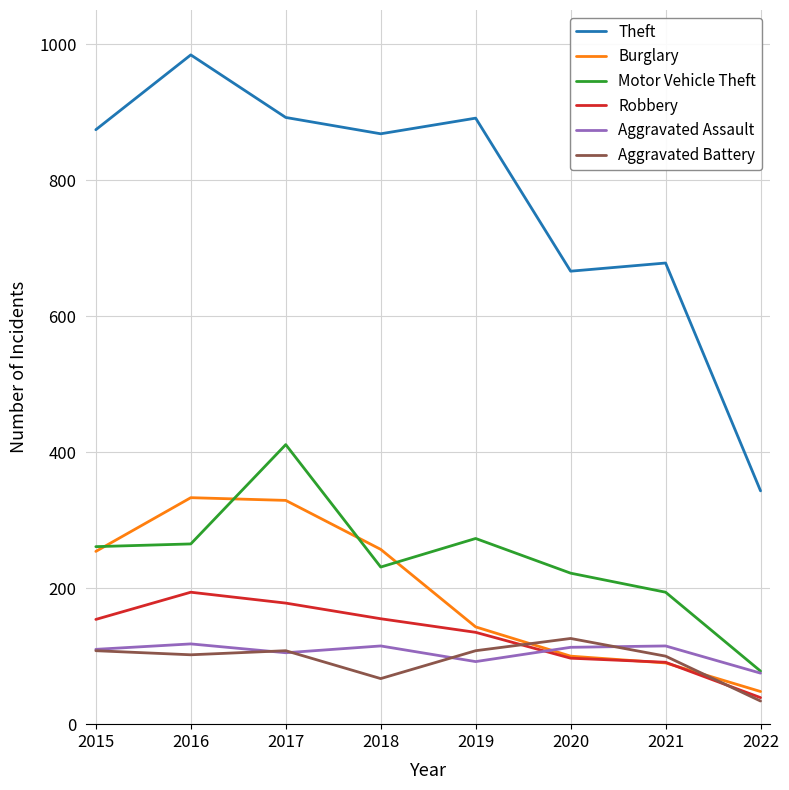

Which series has the largest range (max minus min)?

Theft